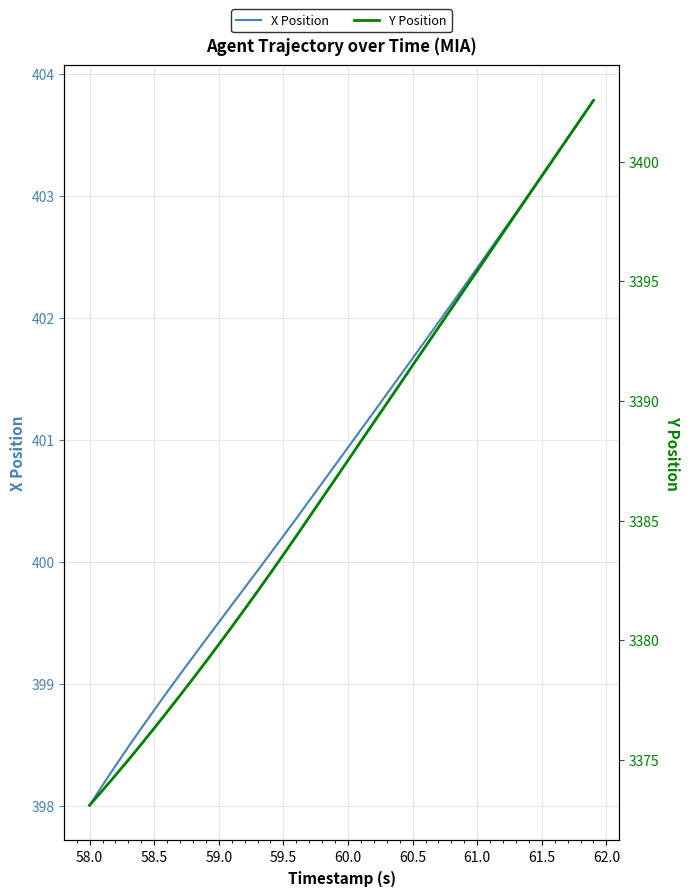

List the series in order of their peak value, highest first.

Y Position, X Position